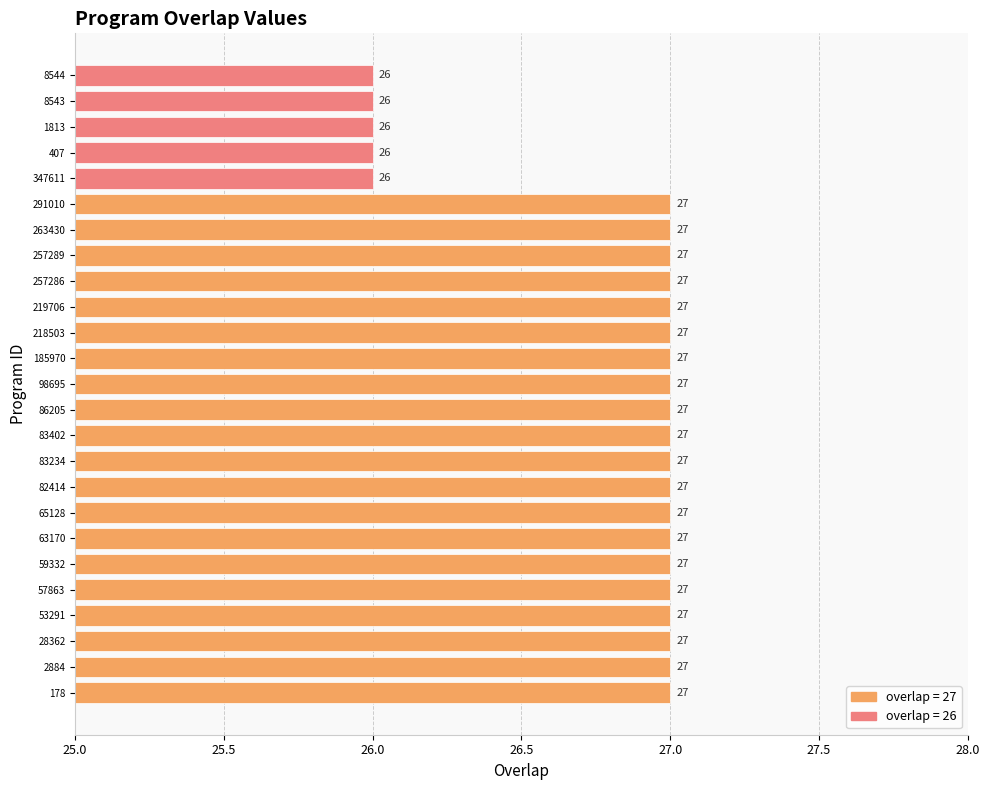

Are the bars horizontal?

Yes